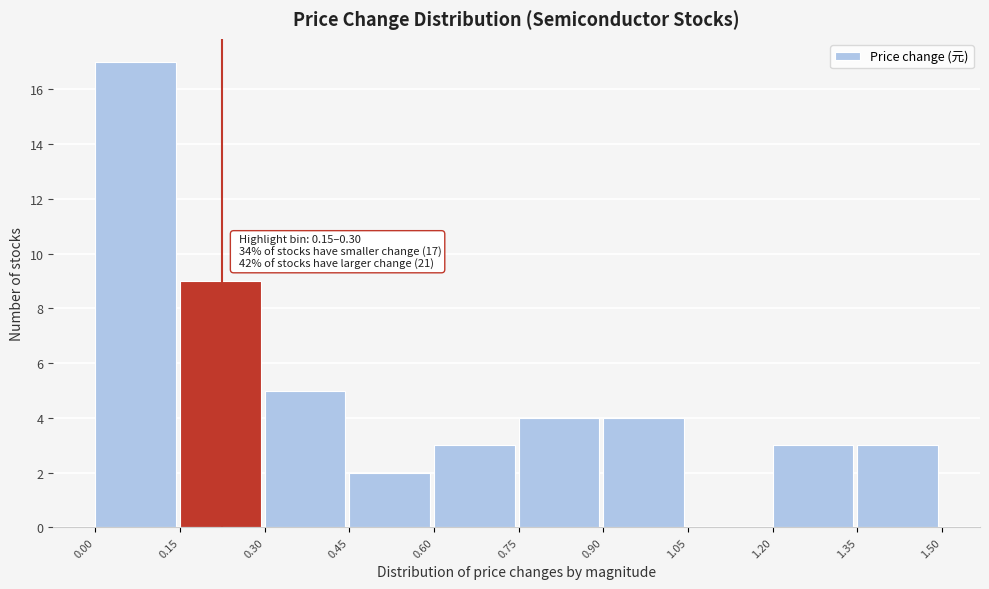

Over which range of the x-axis is the bar tallest?

0.00 to 0.15